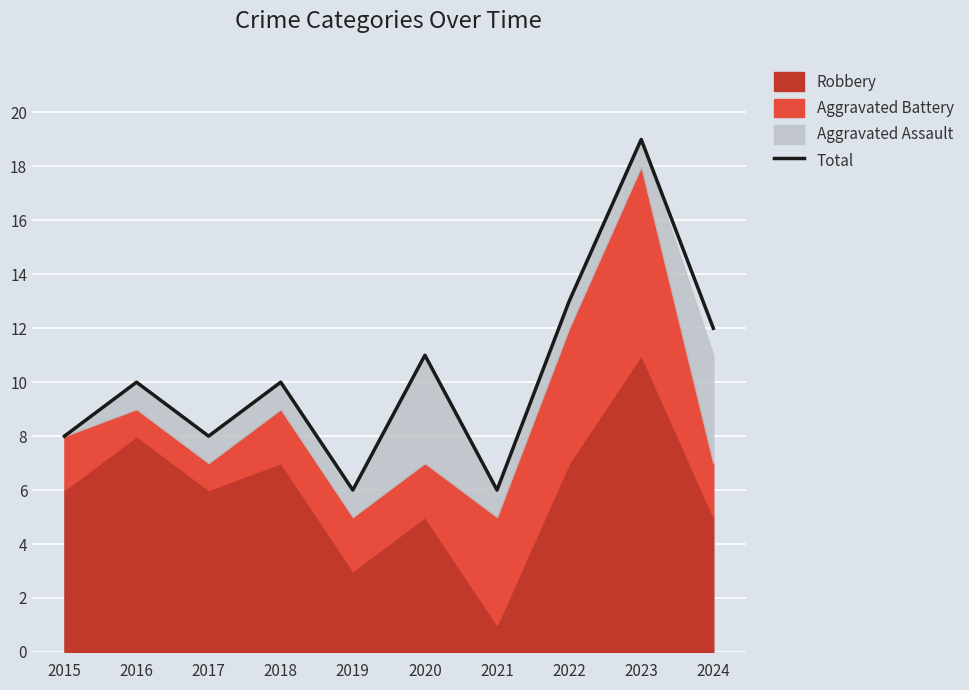

What is the value of the 1st point from the left?

8